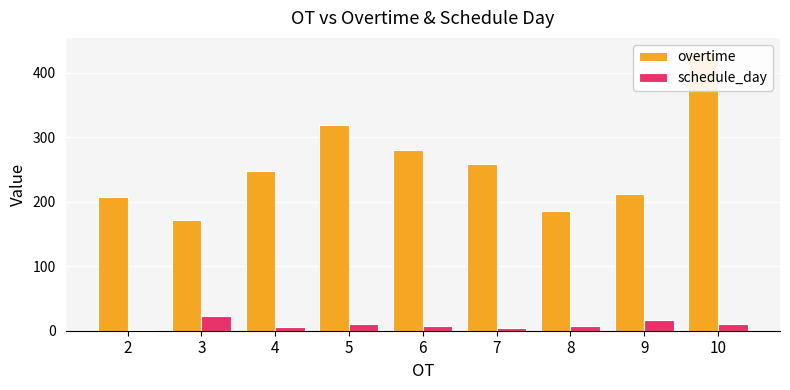

How many data points in overtime are above 247?

5